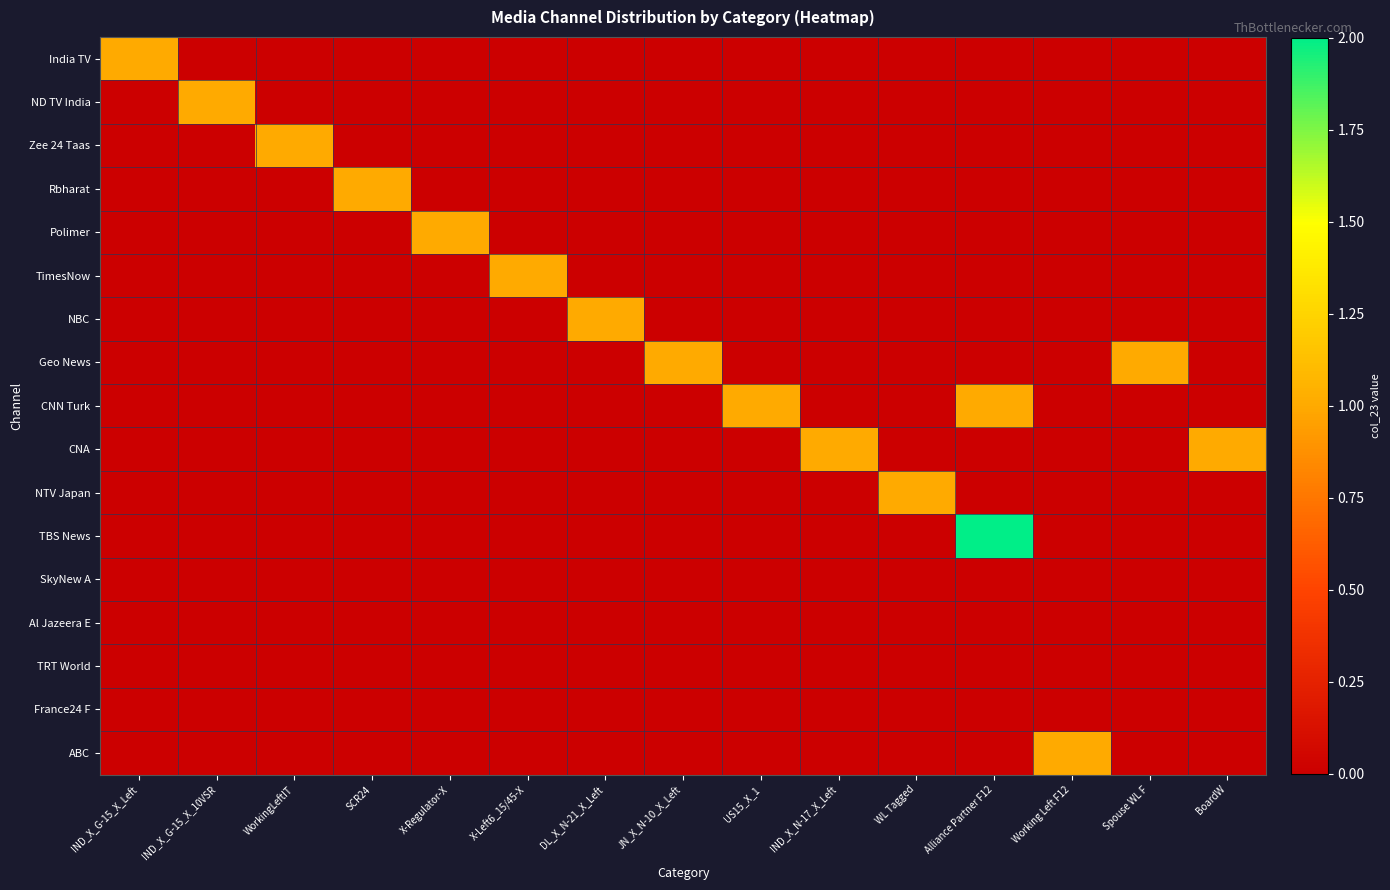

How many distinct data groups are displayed?

17